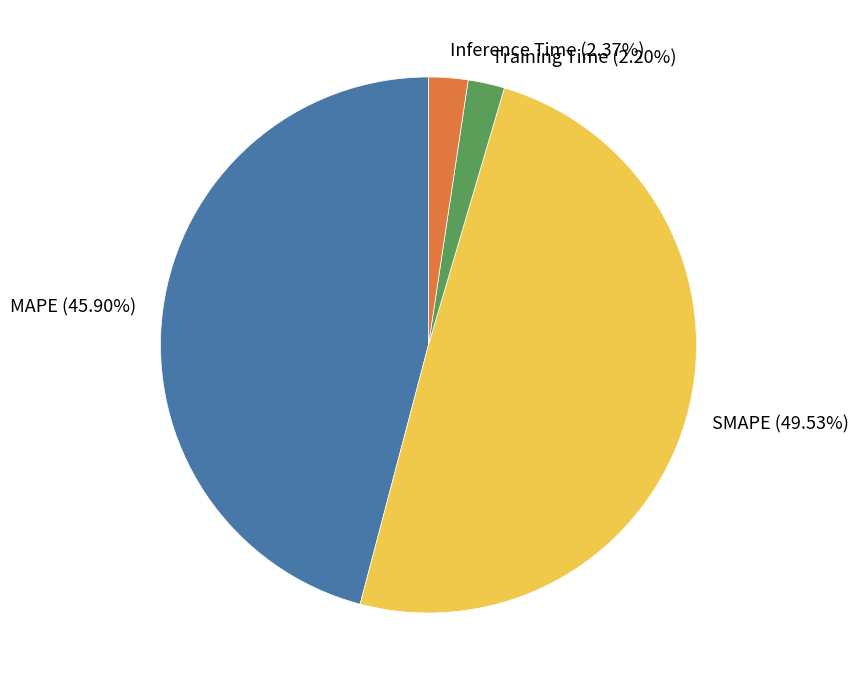

Does MAPE account for over 50% of the chart?

No